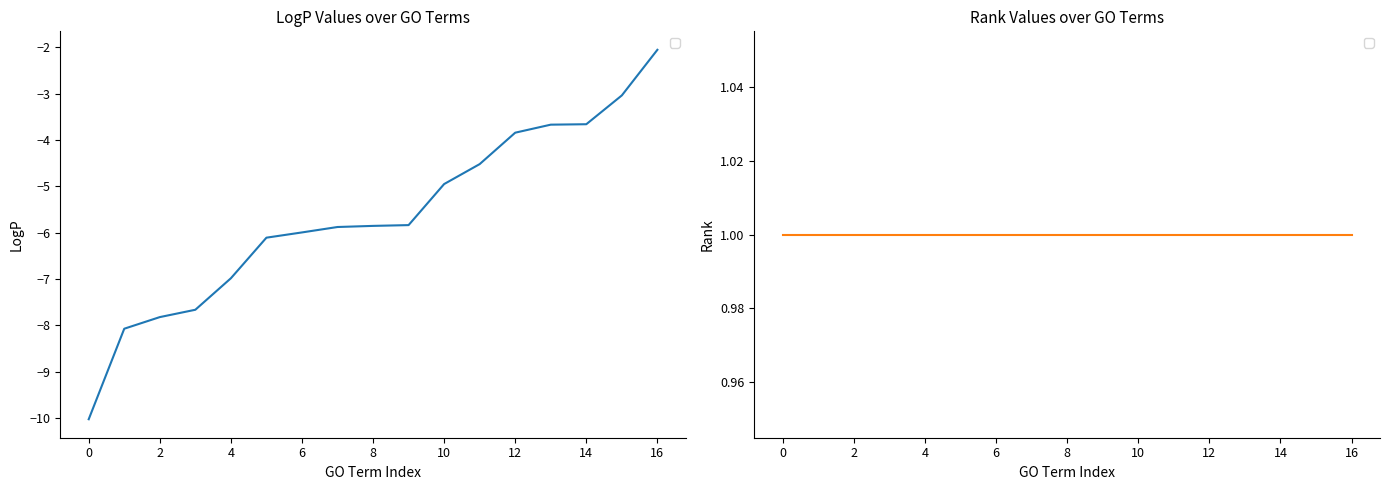

How many lines are shown in the chart?

1